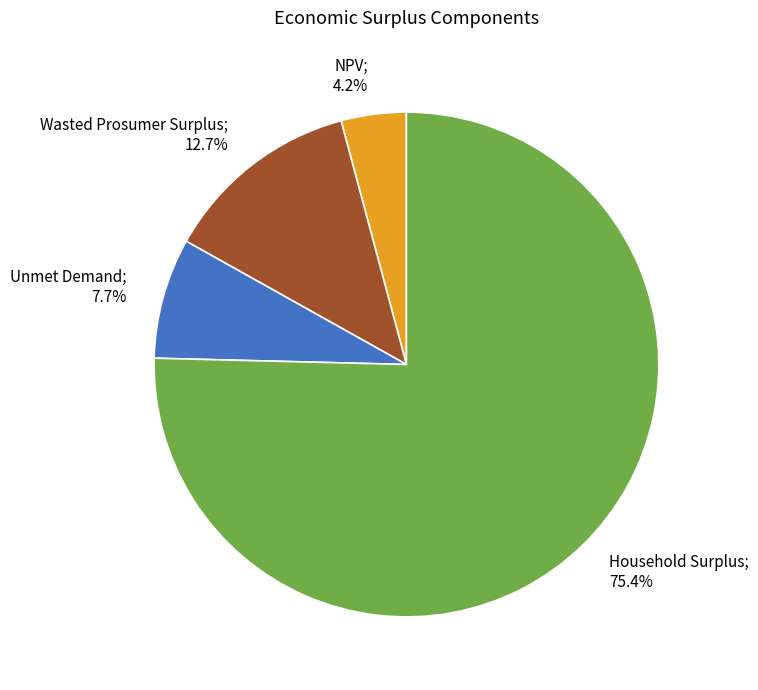

Is there any slice that represents more than half of the pie?

Yes